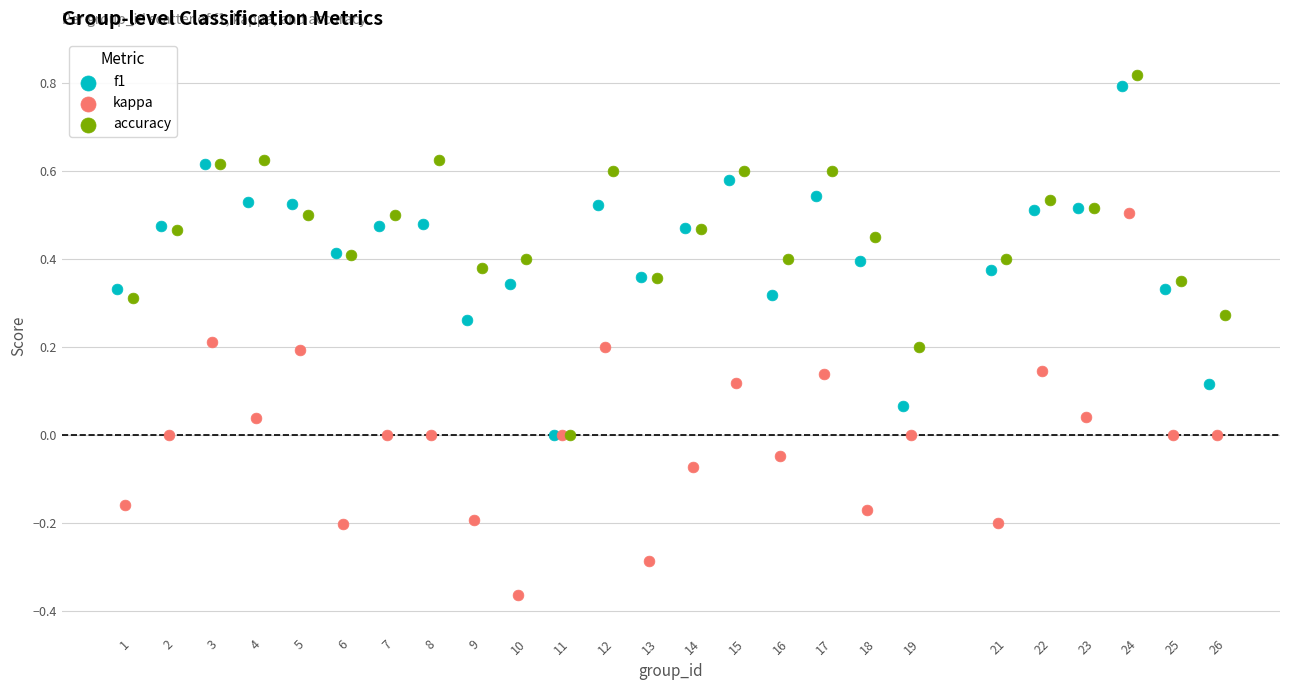

Which series reaches the minimum Y coordinate?

kappa